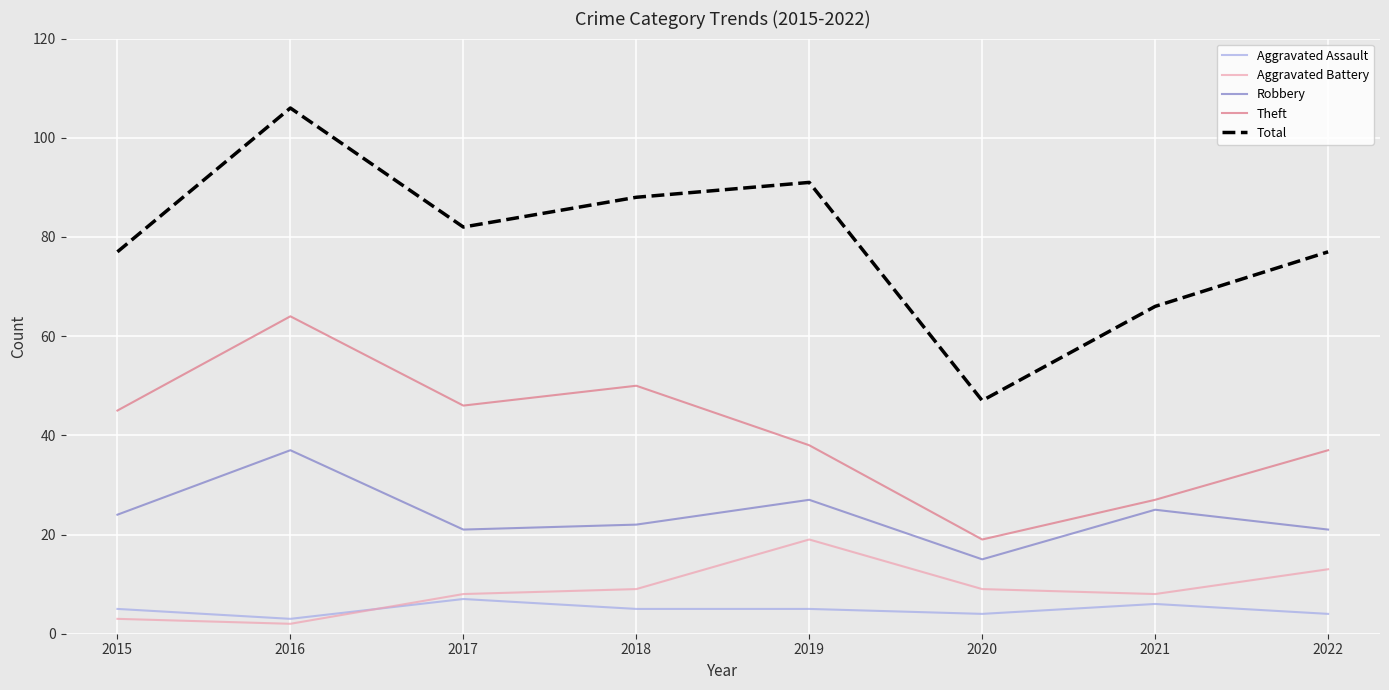

Rank the series by their maximum value, from lowest to highest.

Aggravated Assault, Aggravated Battery, Robbery, Theft, Total